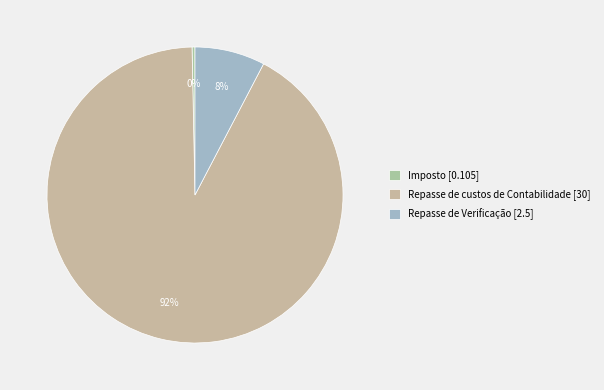

Rank the categories by value from highest to lowest.

Repasse de custos de Contabilidade, Repasse de Verificação, Imposto